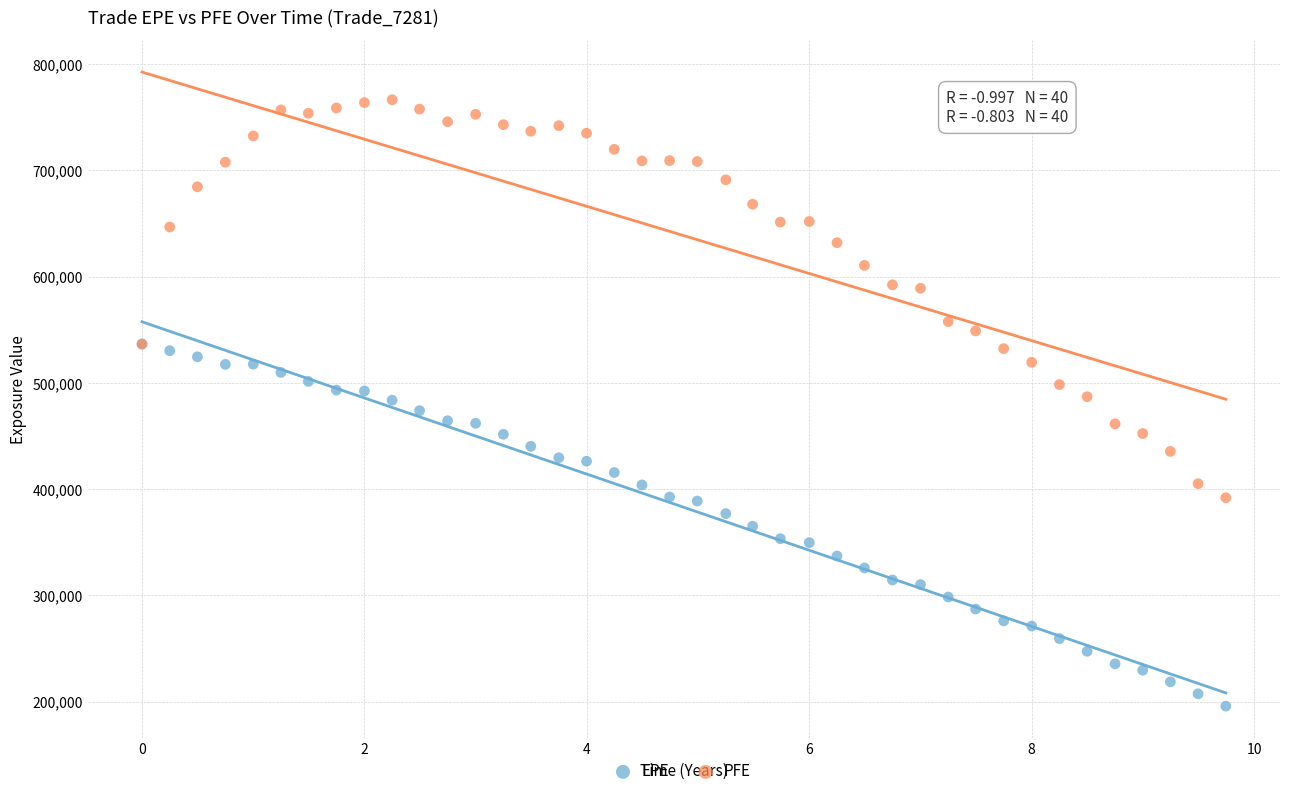

What are all the series names shown in the legend?

EPE, PFE